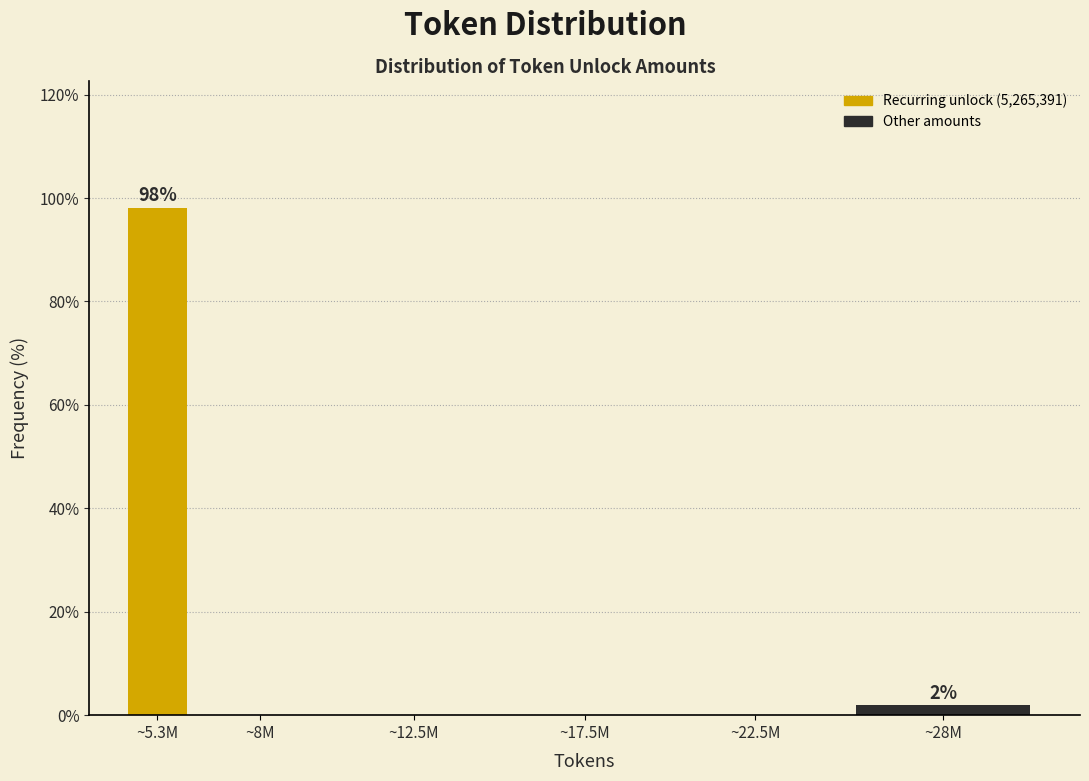

Reading left to right, what are all the values shown in this chart?

~5.3M=98.1	~8M=0.0	~12.5M=0.0	~17.5M=0.0	~22.5M=0.0	~28M=1.9